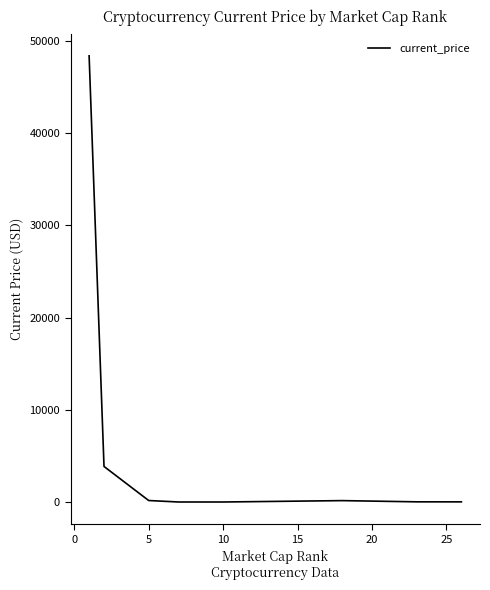

True or false: there are more than 0 points higher than both neighbors.

True